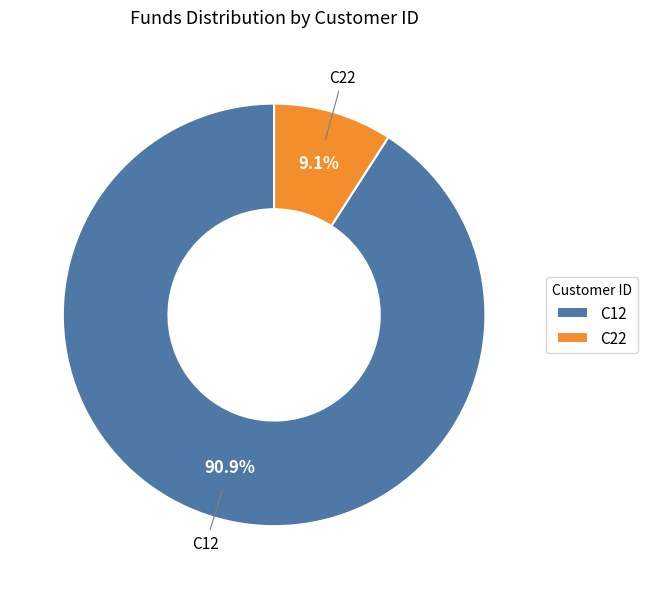

To the nearest percent, what is the average slice percentage?

50%